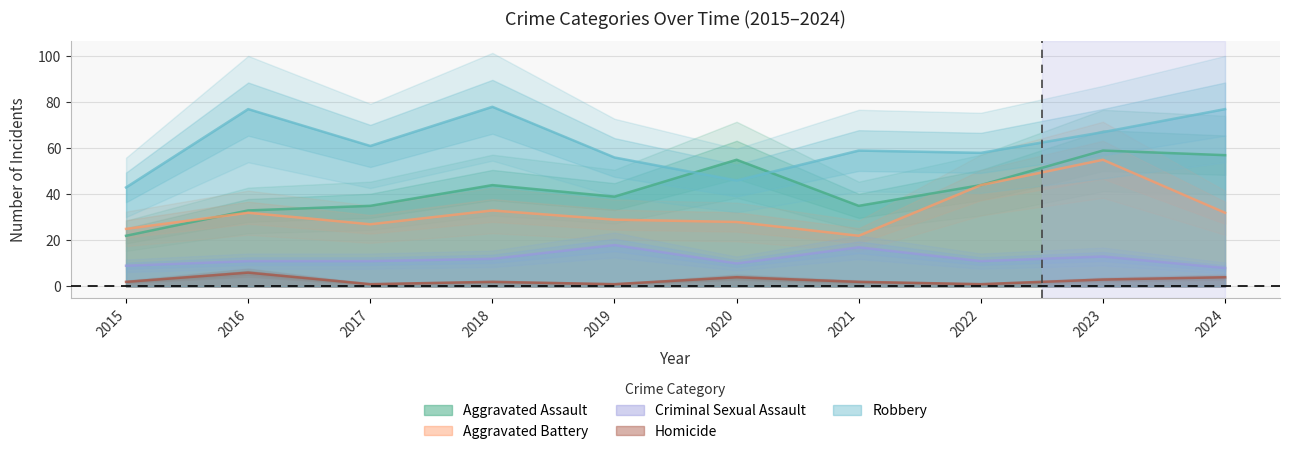

Is the value of Robbery at 2015 greater than the value of Aggravated Battery at 2015?

Yes